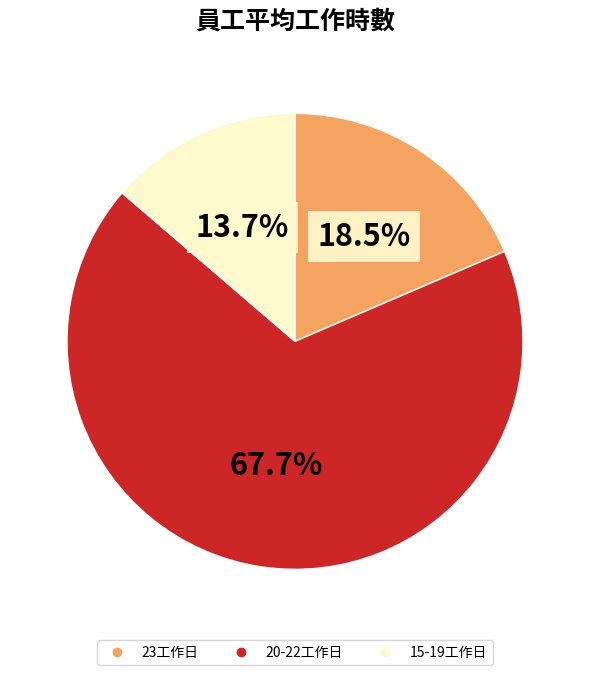

Does any single category account for the majority?

Yes